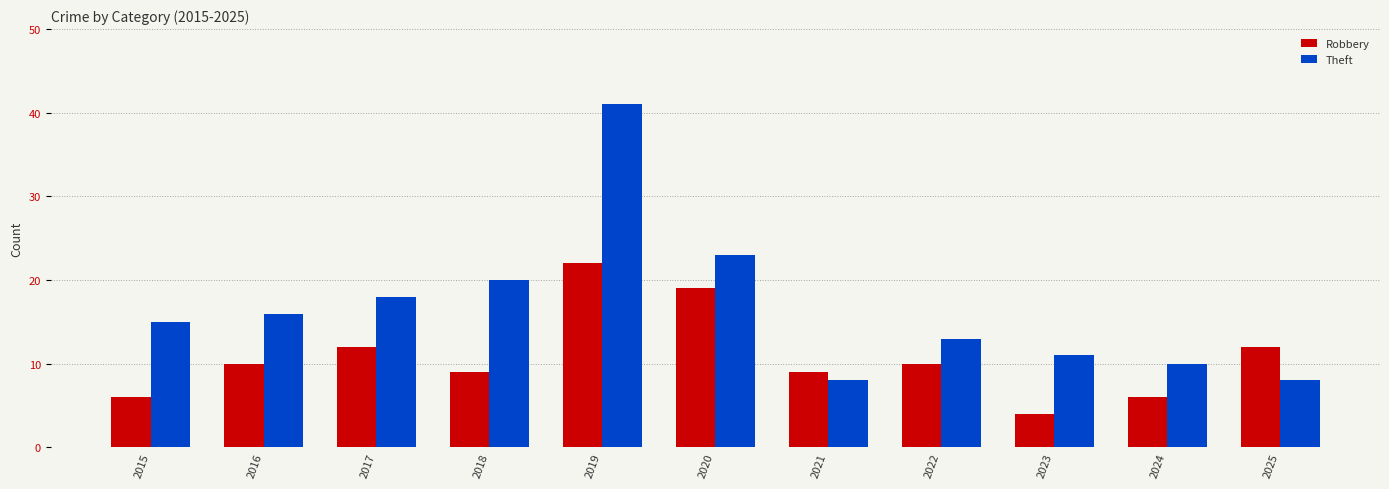

What is the maximum value shown in the chart?

41